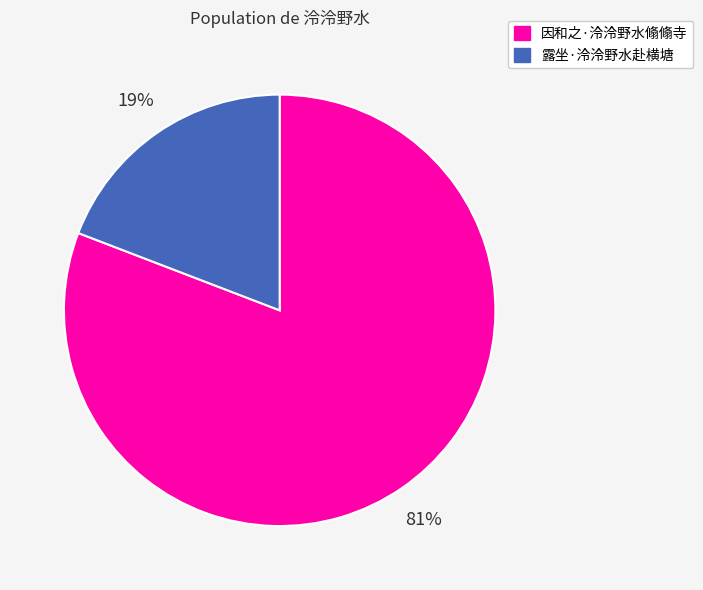

Between 露坐·泠泠野水赴横塘 and 因和之·泠泠野水翛翛寺, which is larger?

因和之·泠泠野水翛翛寺